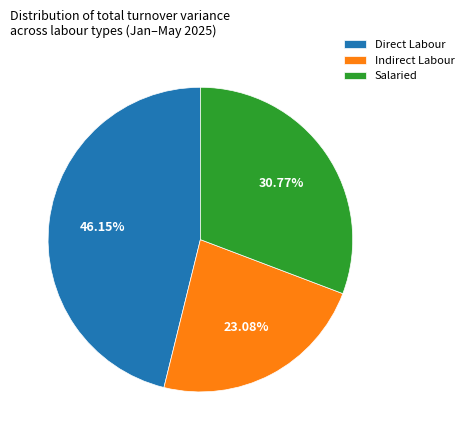

To the nearest percent, what is the difference between the largest and smallest slice percentages?

23%